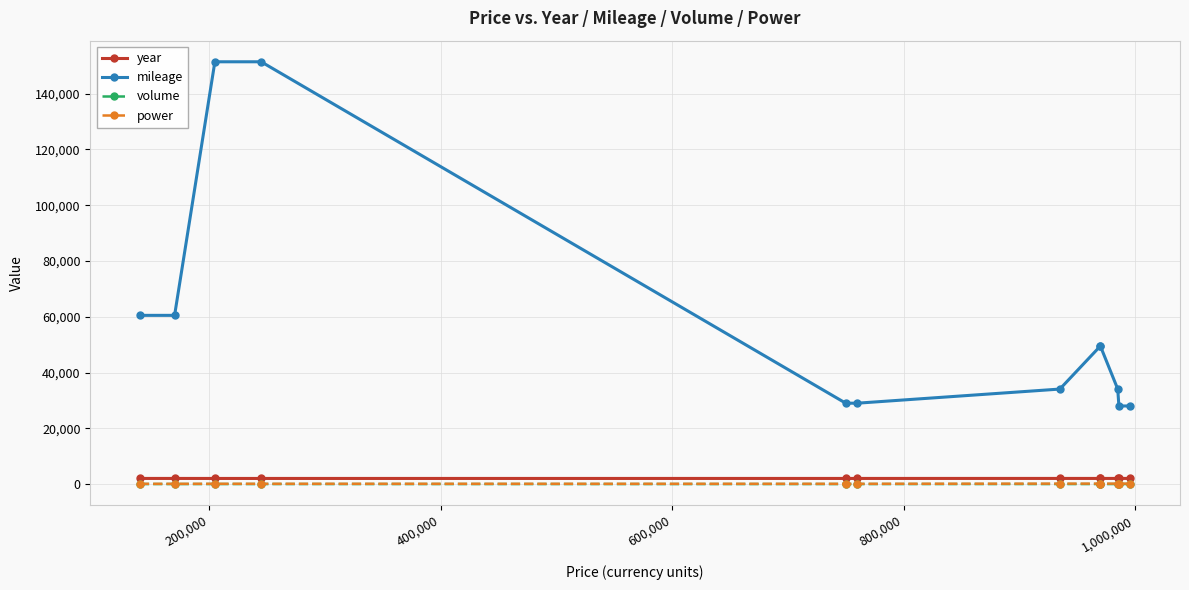

What is the minimum value for power?

80.0